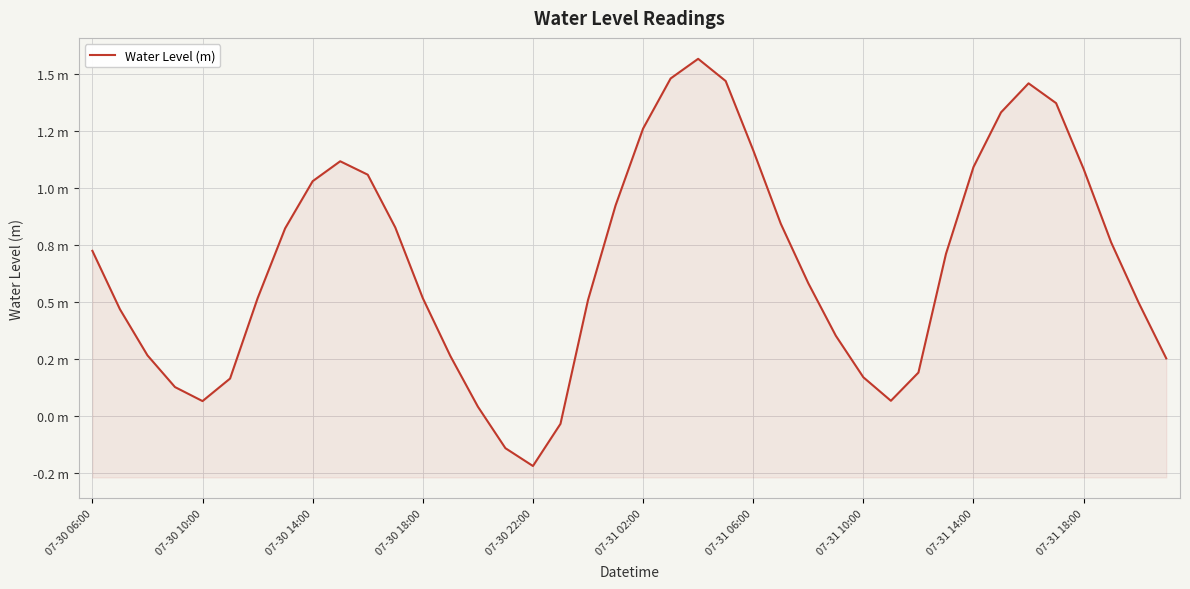

What is the difference between the maximum and minimum values?

1.8